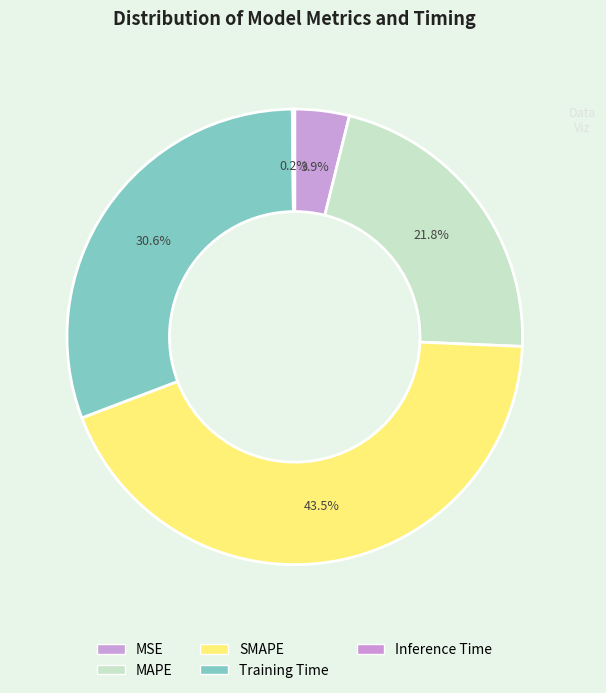

The Inference Time slice represents 1% of the pie. True or false?

False